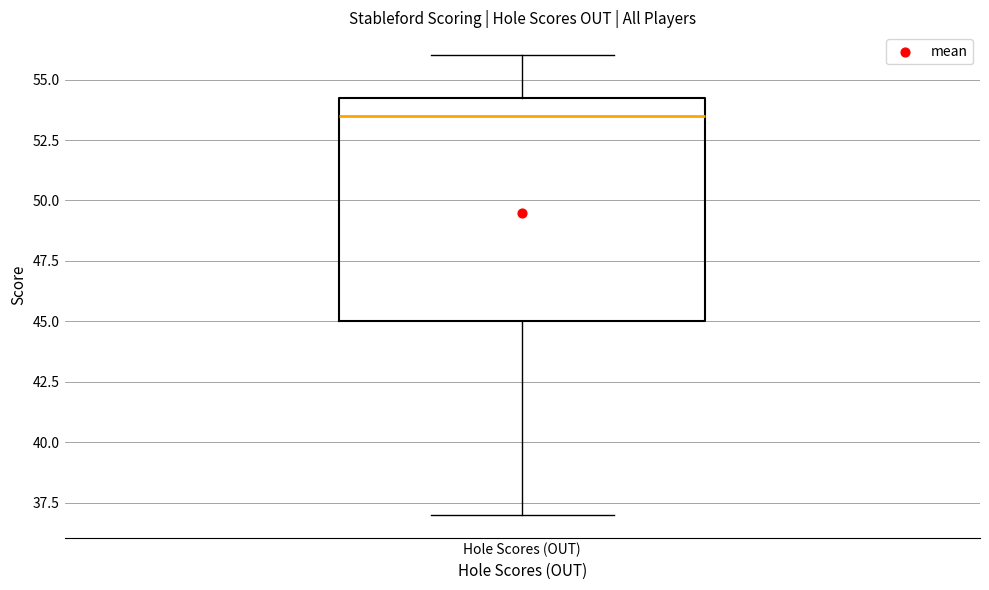

Where does the median line of the box for Hole Scores (OUT) sit on the y-axis? The values are not printed on the chart, so give them approximately, as read against the axis.

53.5